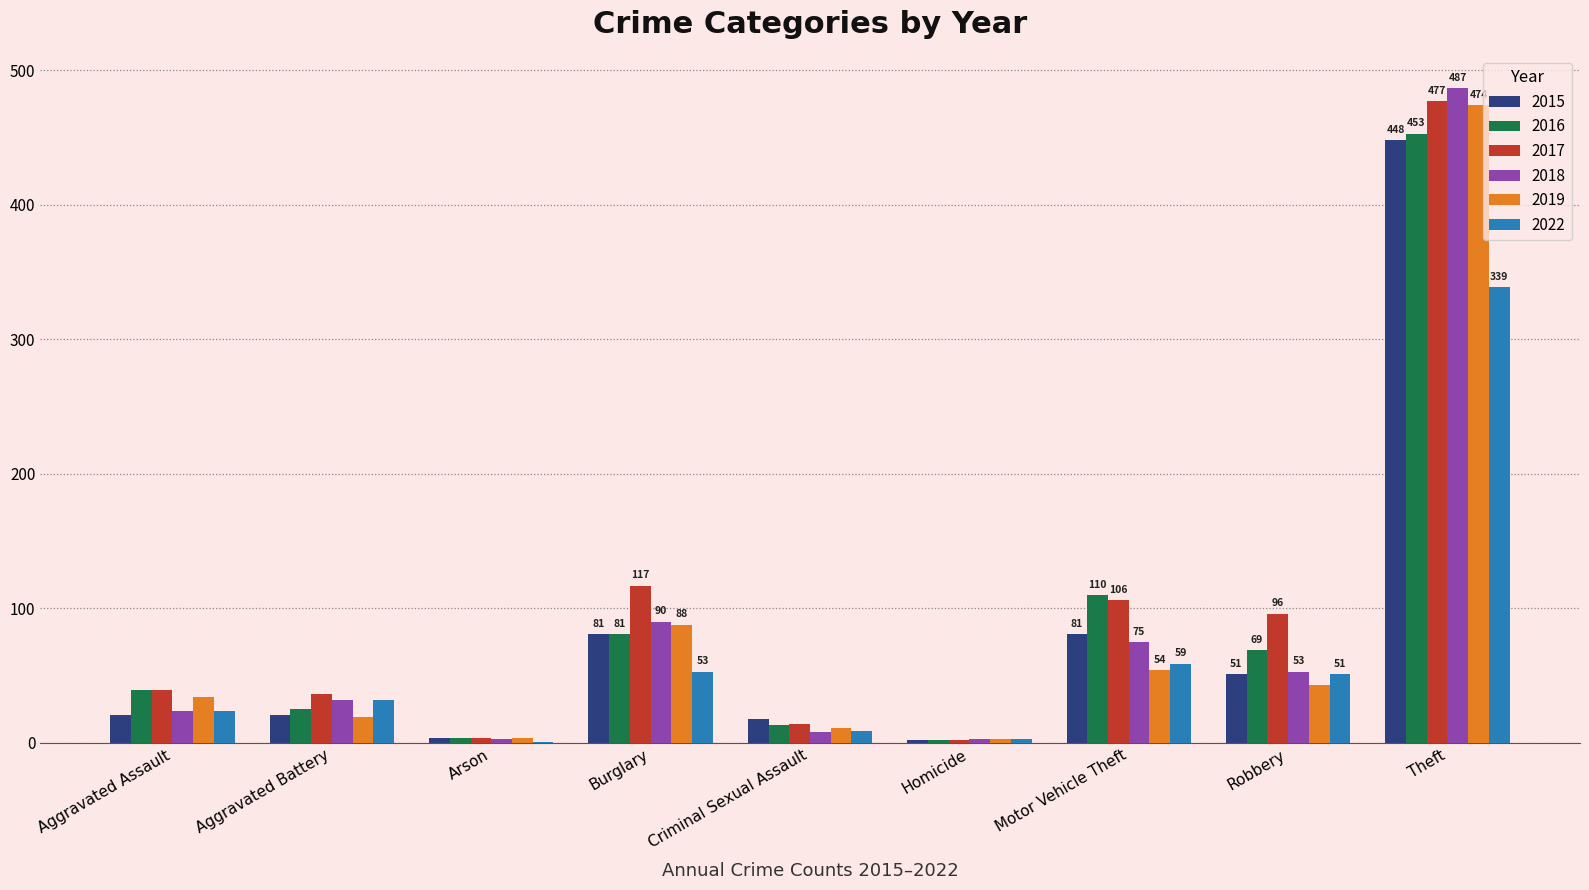

Which series has the largest range (max minus min)?

2018